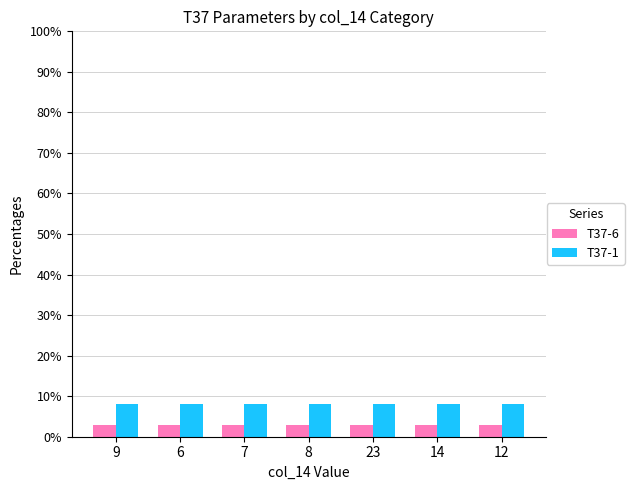

What are all the series names shown in the legend?

T37-6, T37-1